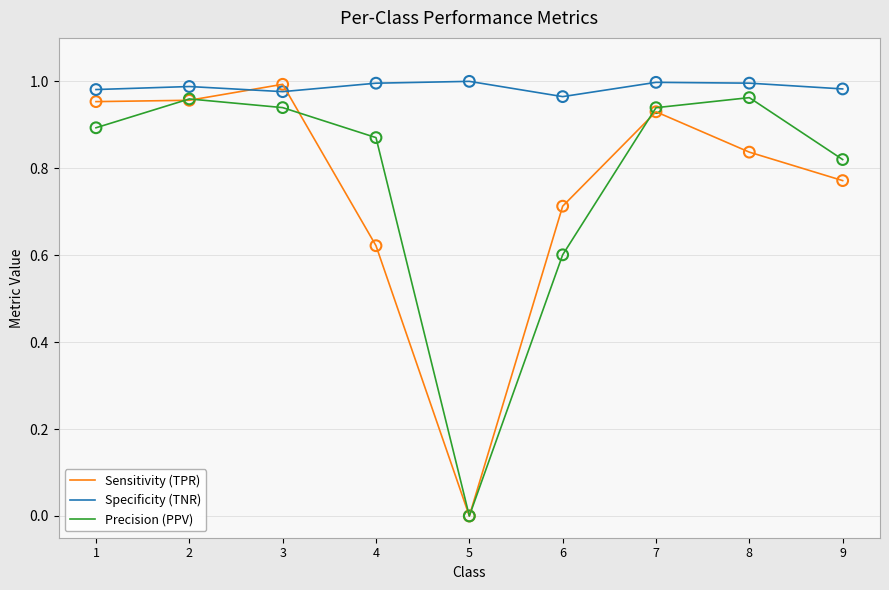

Which series changed the most between 5 and 6?

Sensitivity (TPR)